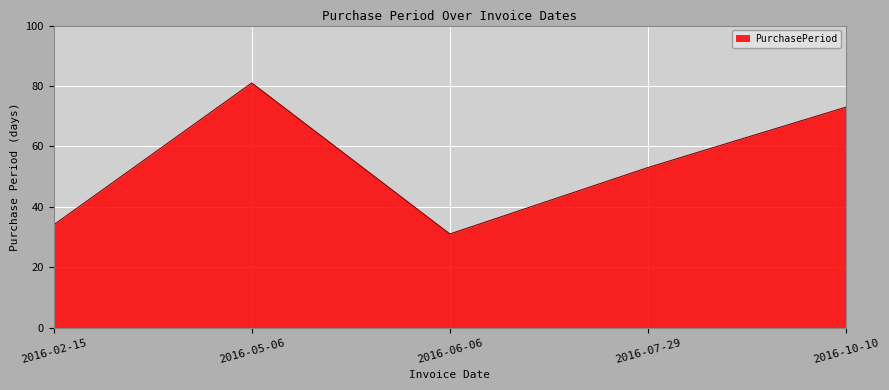

What is the smallest value displayed?

31